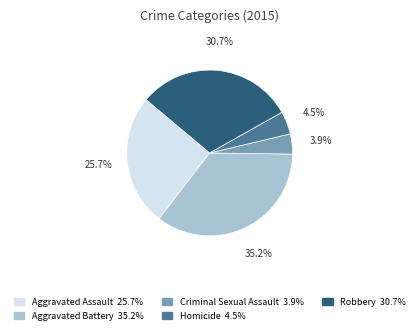

Combined, what portion of the pie is Homicide and Aggravated Assault?

30.2%